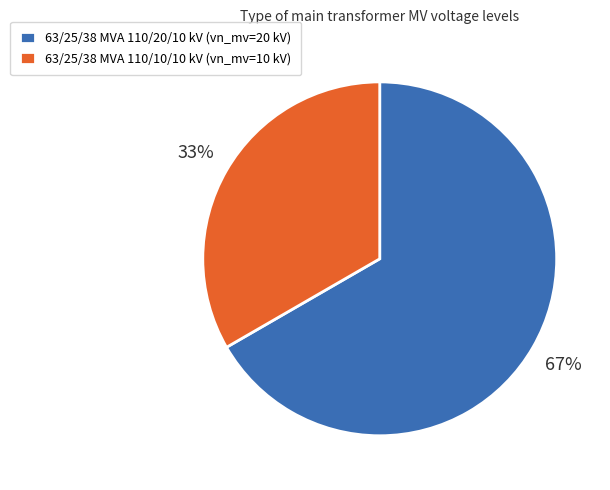

Do 63/25/38 MVA 110/20/10 kV and 63/25/38 MVA 110/10/10 kV together represent more than half of the pie?

Yes